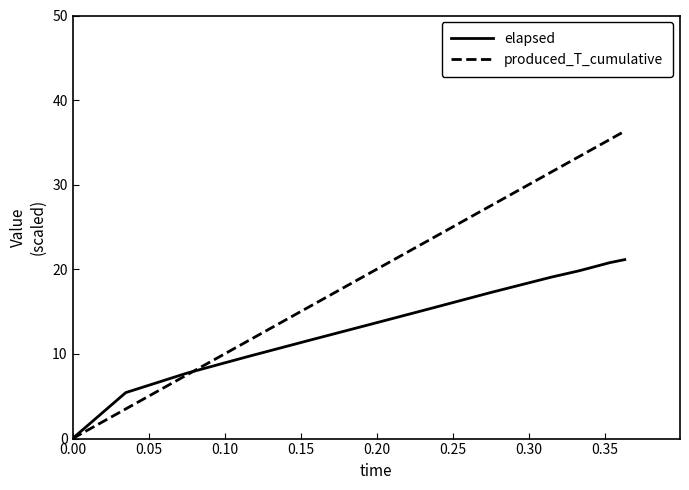

At how many categories does at least one series exceed 13?

9